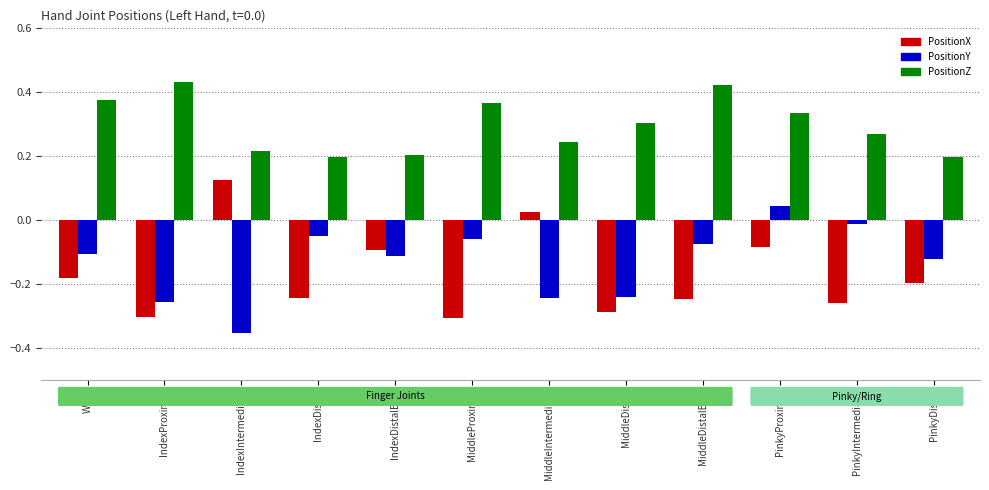

Which category has the lowest value across all series?

IndexIntermediate